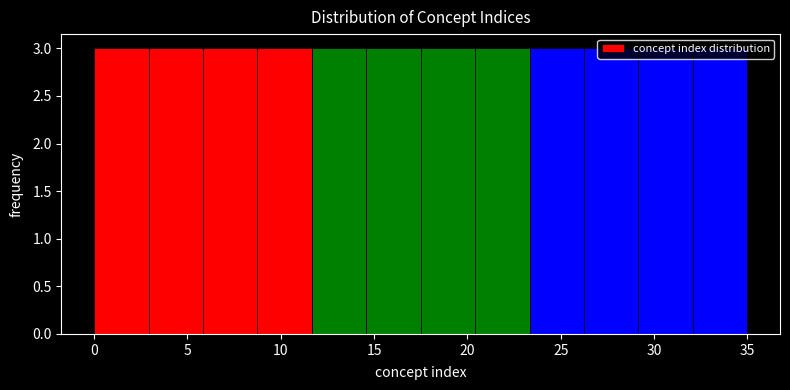

Reading left to right, transcribe this chart: for each bar, give the range it covers on the x-axis and its height. Neither the bar edges nor the heights are printed on the chart, so give them approximately, as read against the axes.

0.0 to 3.0: 3
3.0 to 6.0: 3
6.0 to 9.0: 3
9.0 to 11.5: 3
11.5 to 14.5: 3
14.5 to 17.5: 3
17.5 to 20.5: 3
20.5 to 23.5: 3
23.5 to 26.5: 3
26.5 to 29.0: 3
29.0 to 32.0: 3
32.0 to 35.0: 3